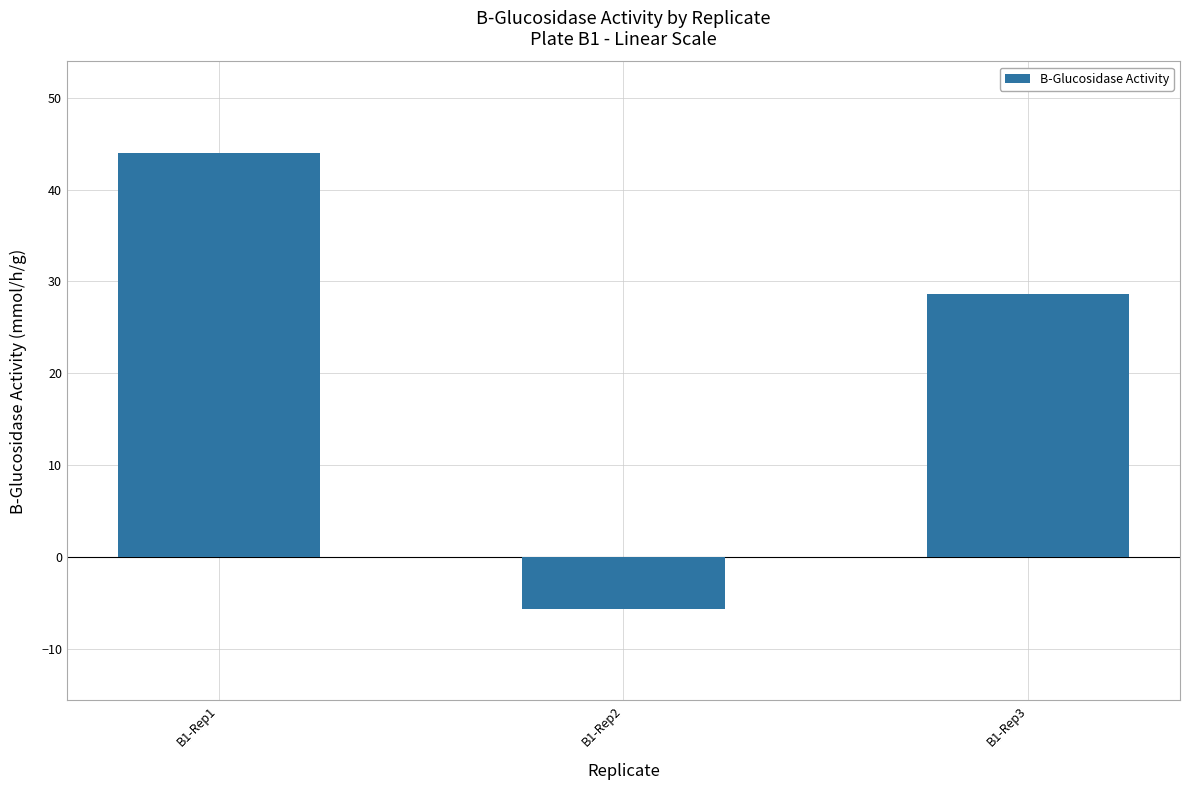

Does the chart contain any negative values?

Yes